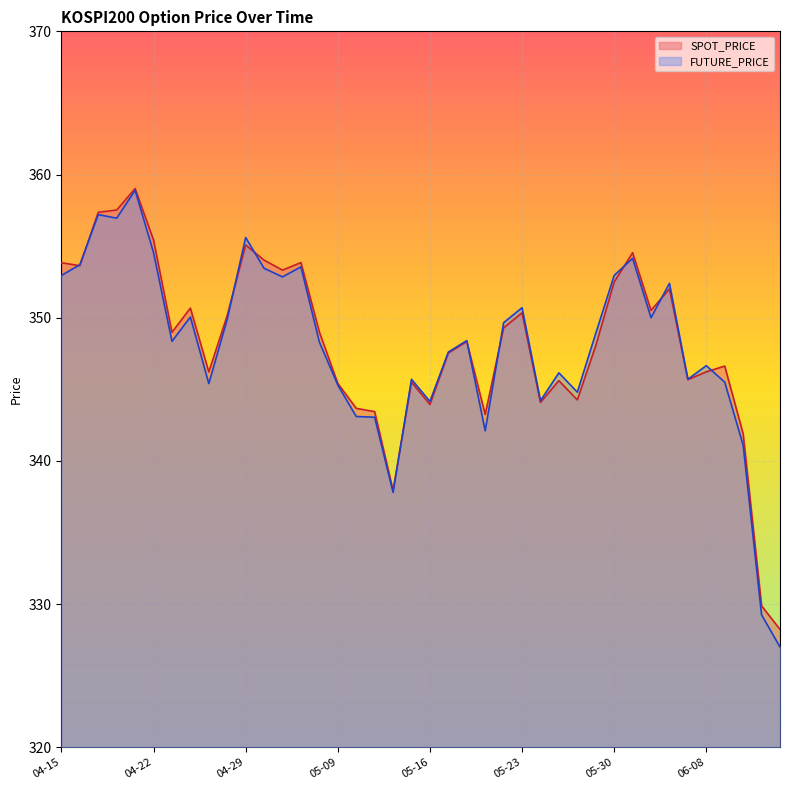

Which series ends up on top after the final intersection of SPOT_PRICE and FUTURE_PRICE?

SPOT_PRICE